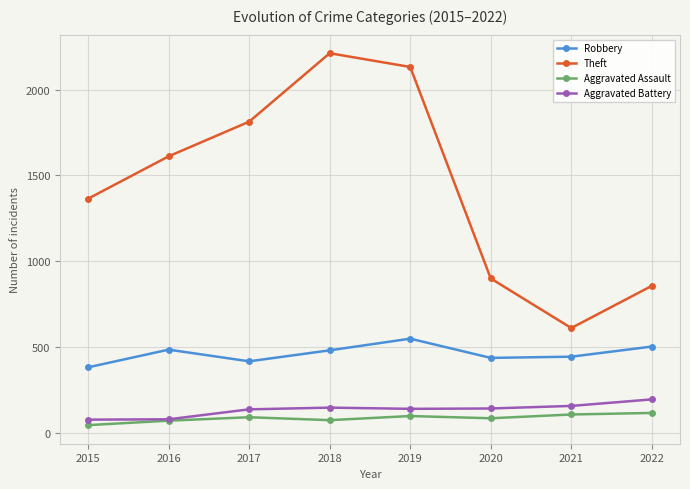

Between 2016 and 2018, which series saw the biggest shift?

Theft